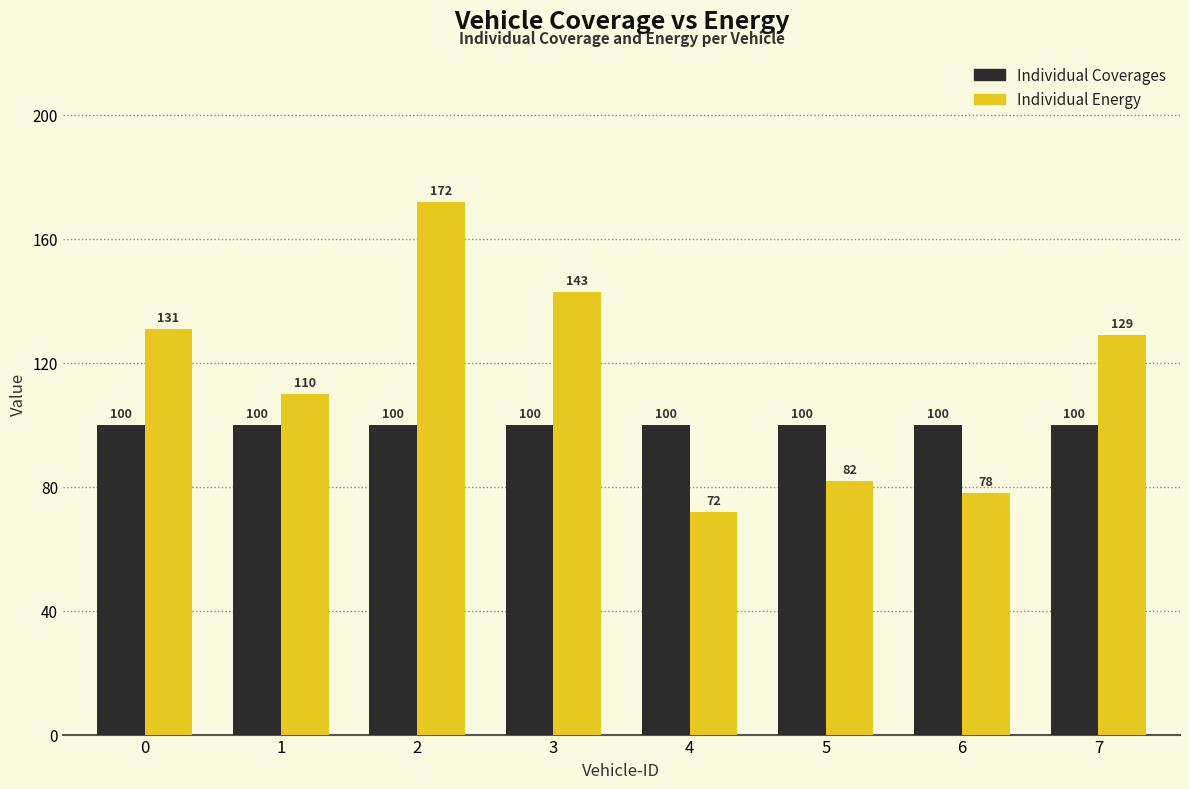

What is the difference between the Individual Energy values at 1 and 4?

38